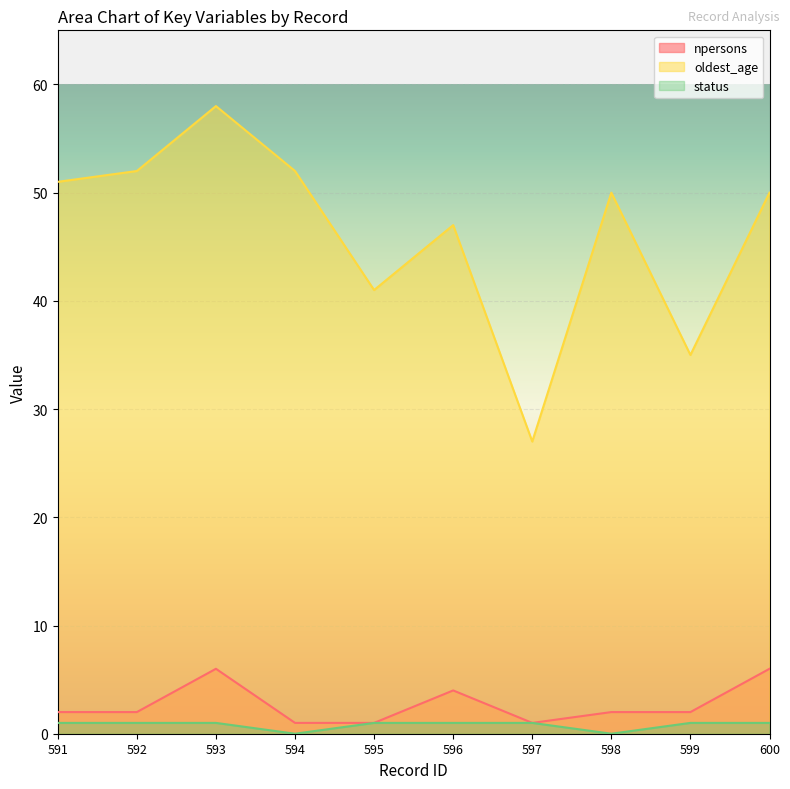

Count the number of categories in the chart.

10